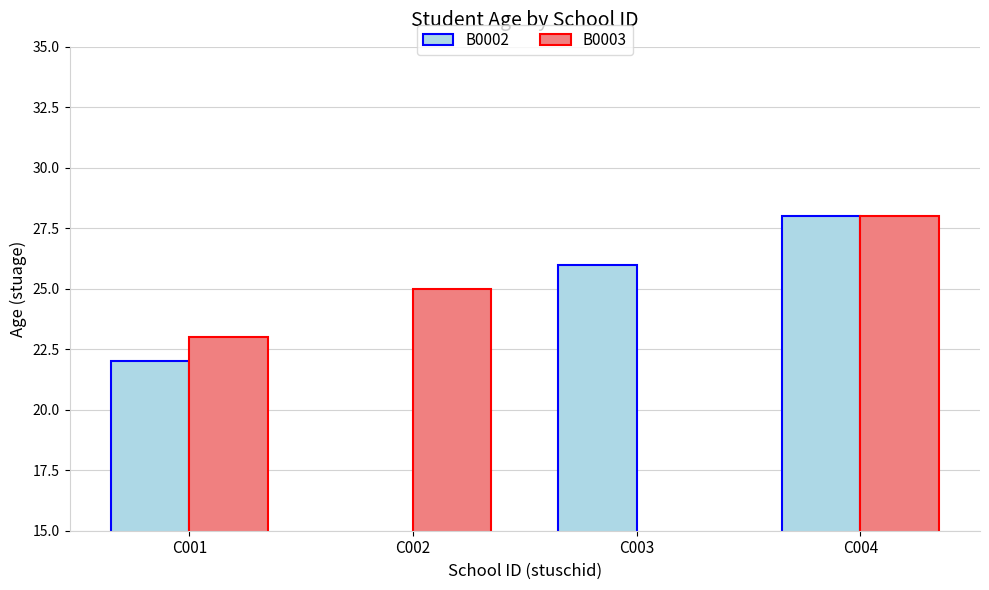

Between C001 and C004, which series saw the biggest shift?

B0002